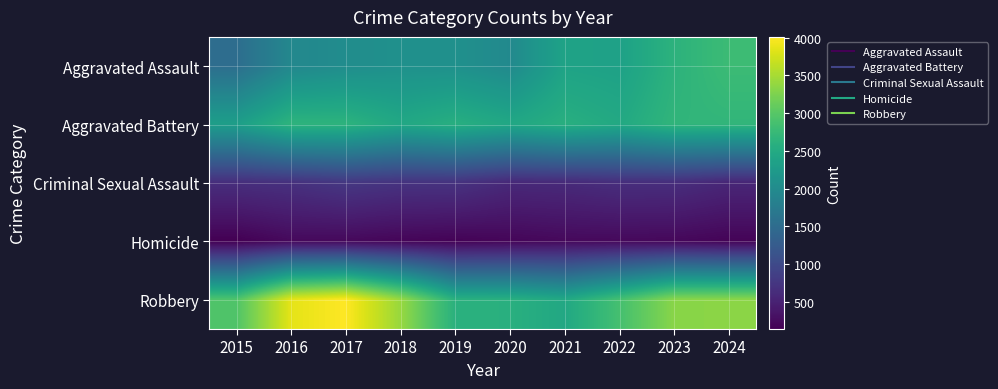

Between 2016 and 2021, which series saw the biggest shift?

Robbery